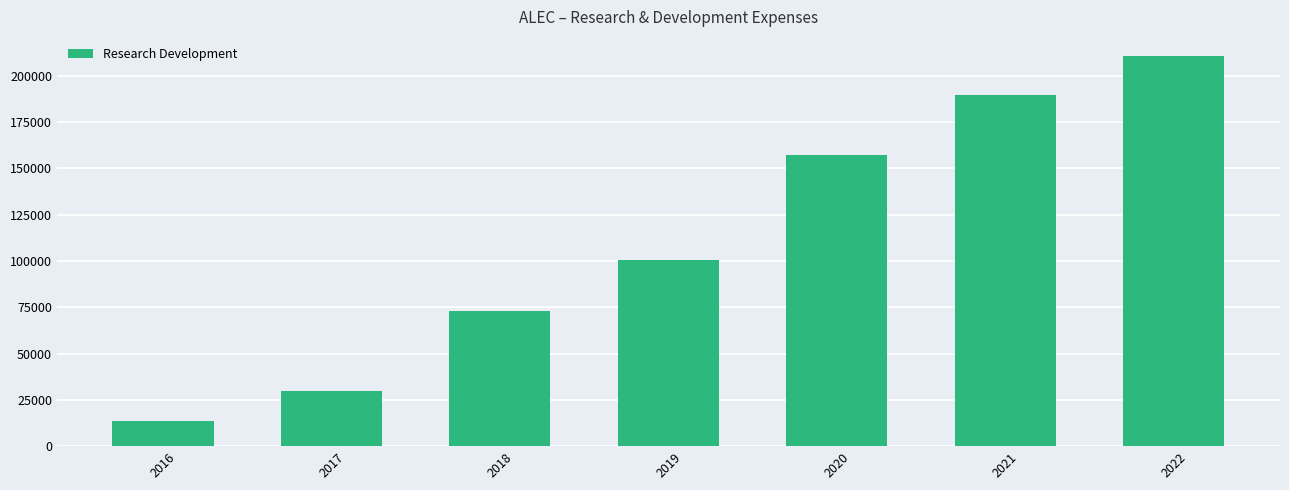

Are the bars grouped side by side (vs. stacked)?

No